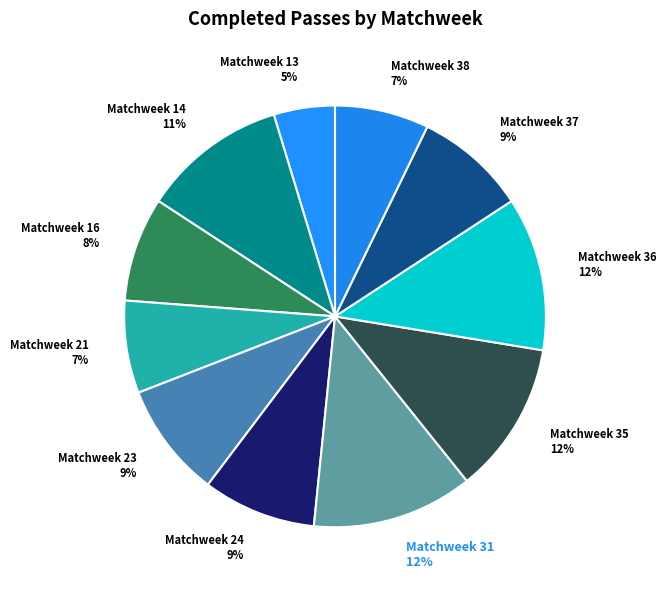

Count the number of slices in the pie.

11